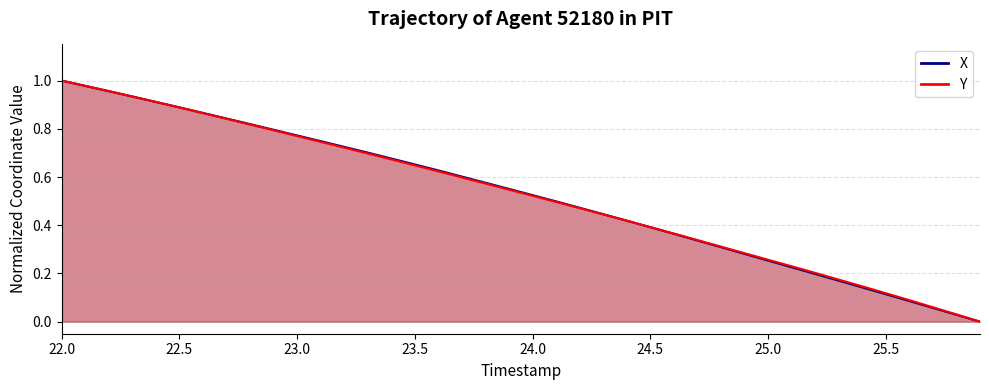

What is the difference between the maximum and minimum values in the X series?

1.0